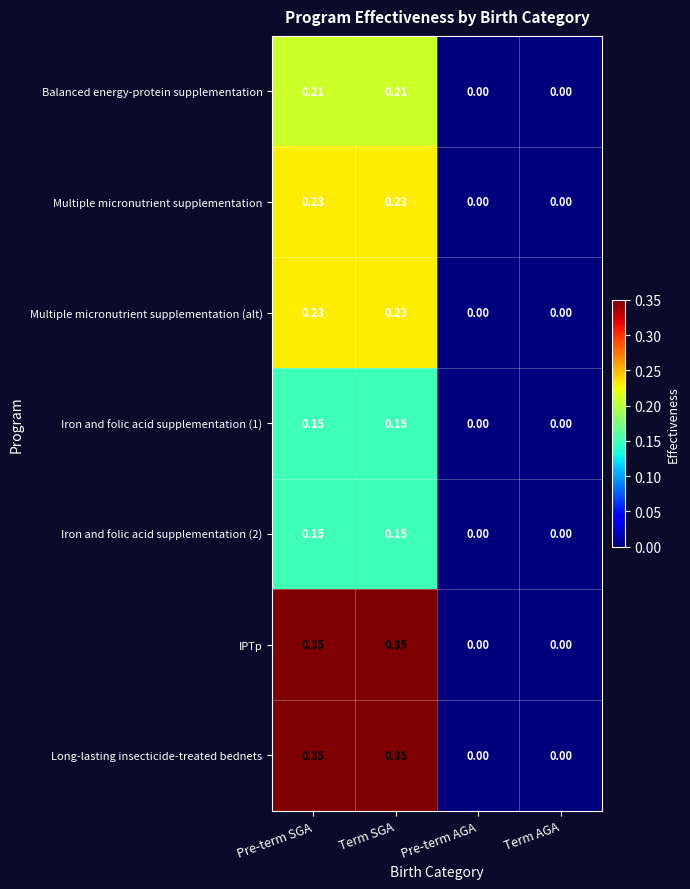

Reading left to right, transcribe all the data shown in this chart.

Balanced energy-protein supplementation: Pre-term SGA=0.2	Term SGA=0.2	Pre-term AGA=0.0	Term AGA=0.0
Multiple micronutrient supplementation: Pre-term SGA=0.2	Term SGA=0.2	Pre-term AGA=0.0	Term AGA=0.0
Multiple micronutrient supplementation (alt): Pre-term SGA=0.2	Term SGA=0.2	Pre-term AGA=0.0	Term AGA=0.0
Iron and folic acid supplementation (1): Pre-term SGA=0.1	Term SGA=0.1	Pre-term AGA=0.0	Term AGA=0.0
Iron and folic acid supplementation (2): Pre-term SGA=0.1	Term SGA=0.1	Pre-term AGA=0.0	Term AGA=0.0
IPTp: Pre-term SGA=0.3	Term SGA=0.3	Pre-term AGA=0.0	Term AGA=0.0
Long-lasting insecticide-treated bednets: Pre-term SGA=0.3	Term SGA=0.3	Pre-term AGA=0.0	Term AGA=0.0